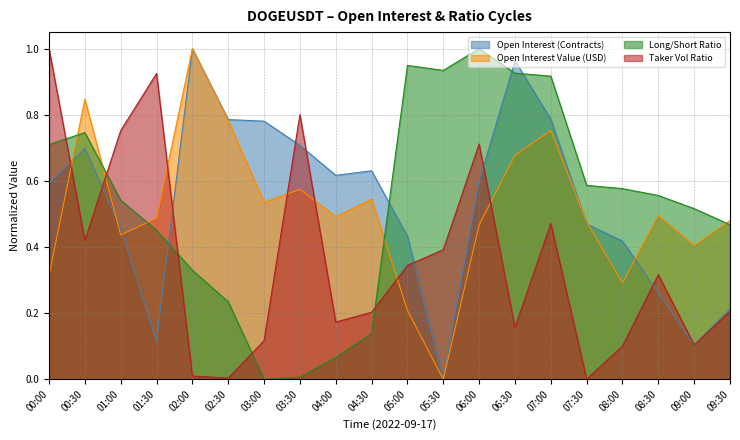

What is the sum of the Open Interest Value (USD) values at 02:30 and 04:30?

1.3